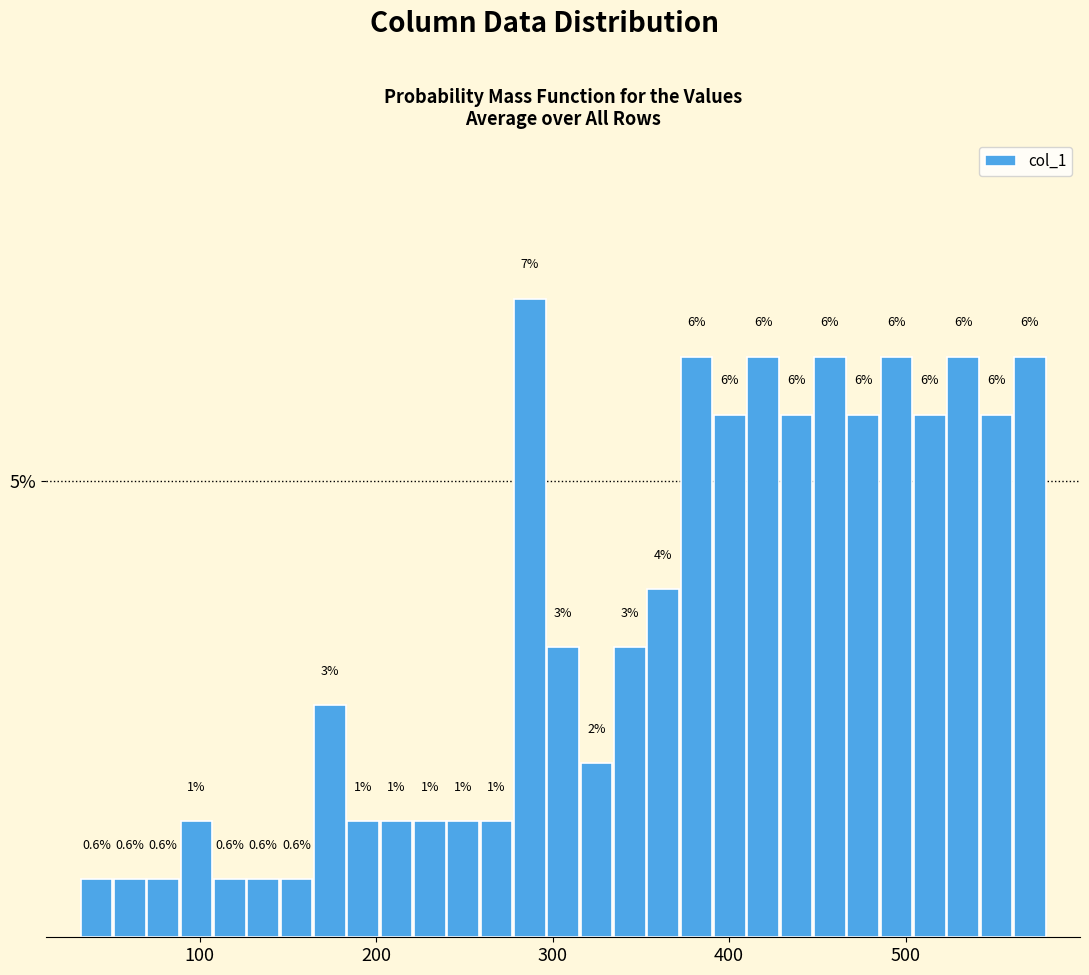

Read against the x-axis, roughly where is the centre of the tallest bar?

290